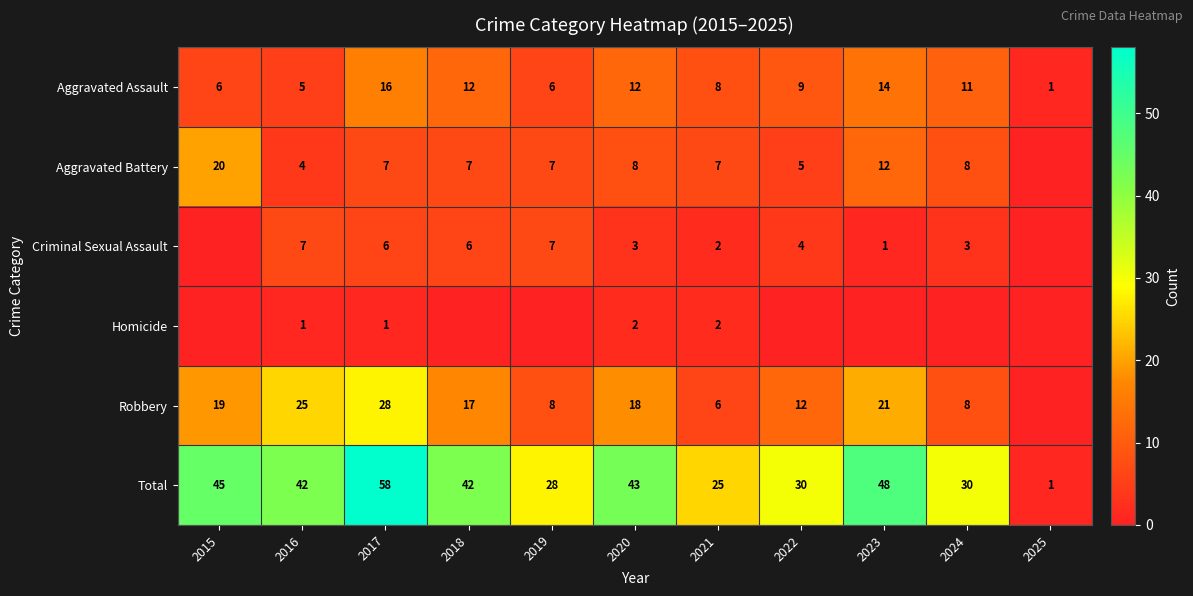

Is the value of Aggravated Assault at 2024 greater than the value of Criminal Sexual Assault at 2024?

Yes